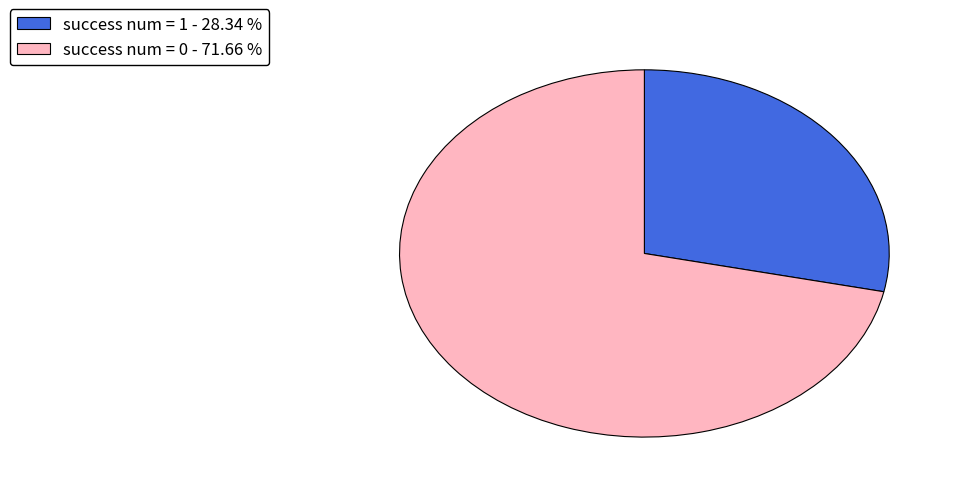

Does success num = 1 - 28.34 % account for over 50% of the chart?

No